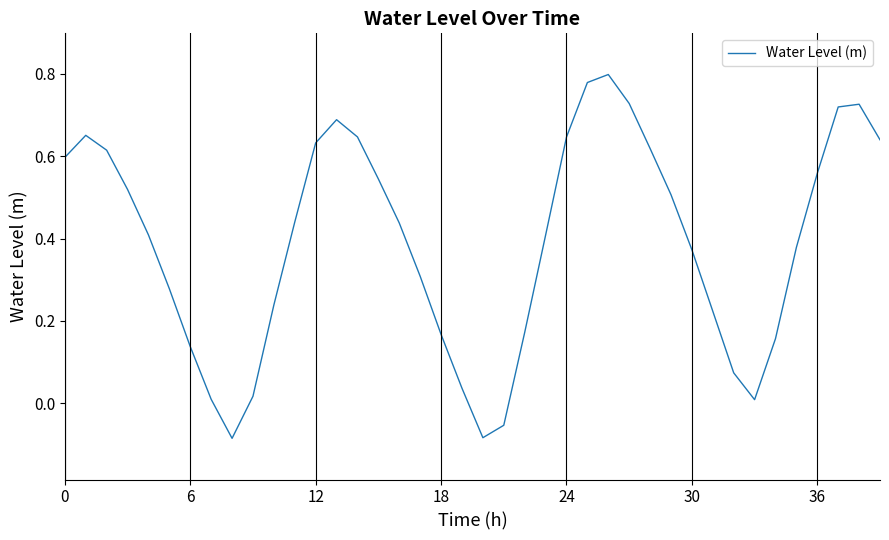

Count the number of data series in this chart.

1